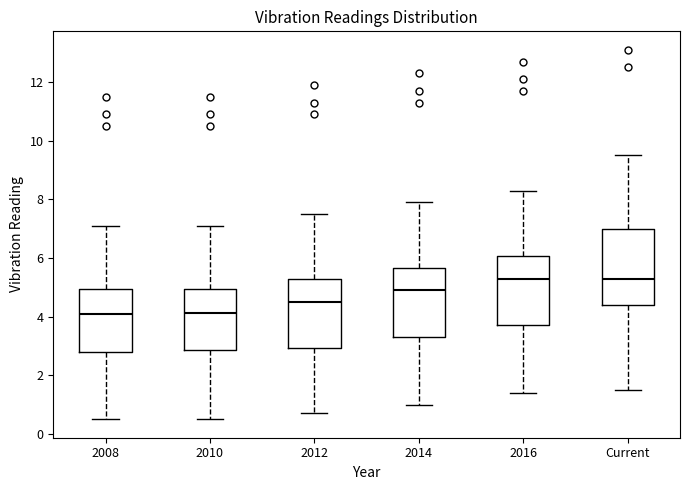

Where is the lower edge of the box for 2014 on the y-axis? The values are not printed on the chart, so give them approximately, as read against the axis.

3.4